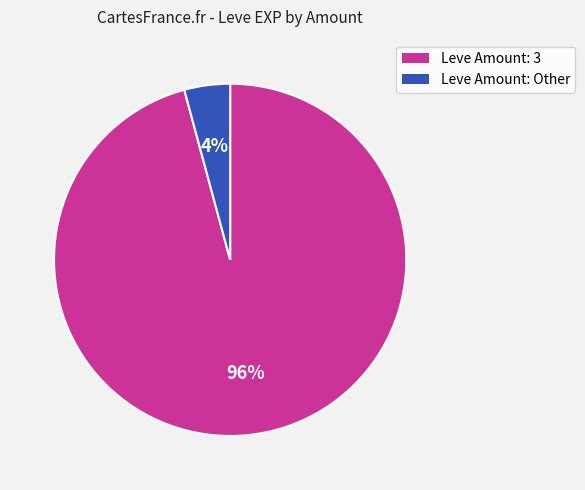

Does any single category account for the majority?

Yes